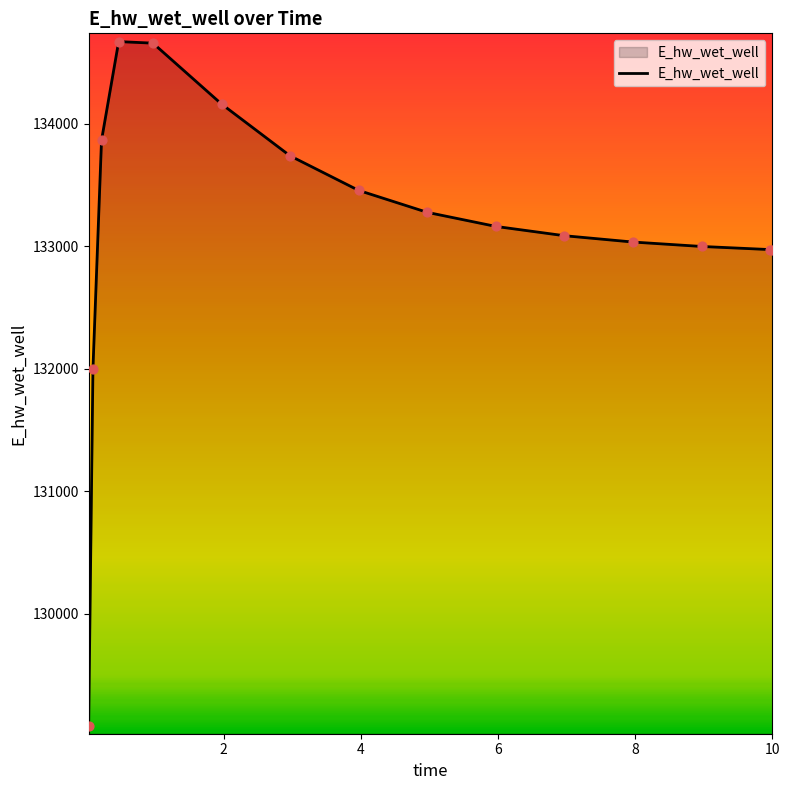

What is the difference between the maximum and minimum values?

5584.8